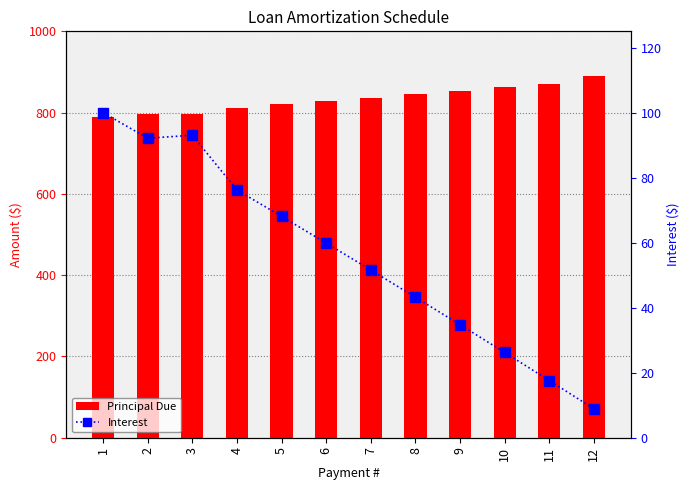

Which series changed the most between 6 and 10?

Interest